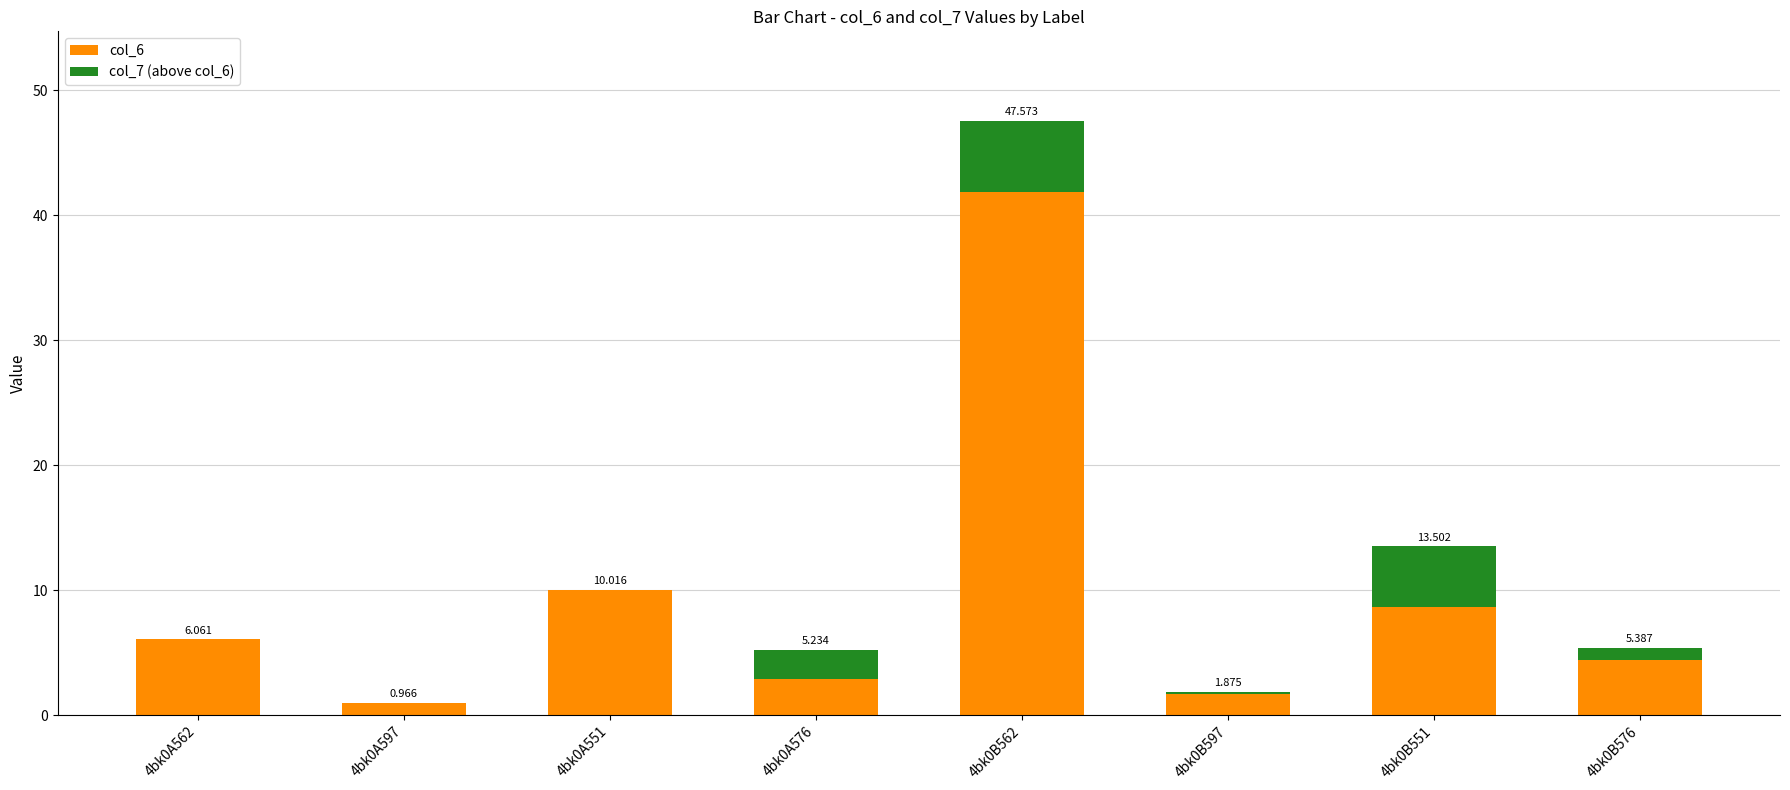

The col_7 (above col_6) series shows 0.0 at 4bk0A551. True or false?

True